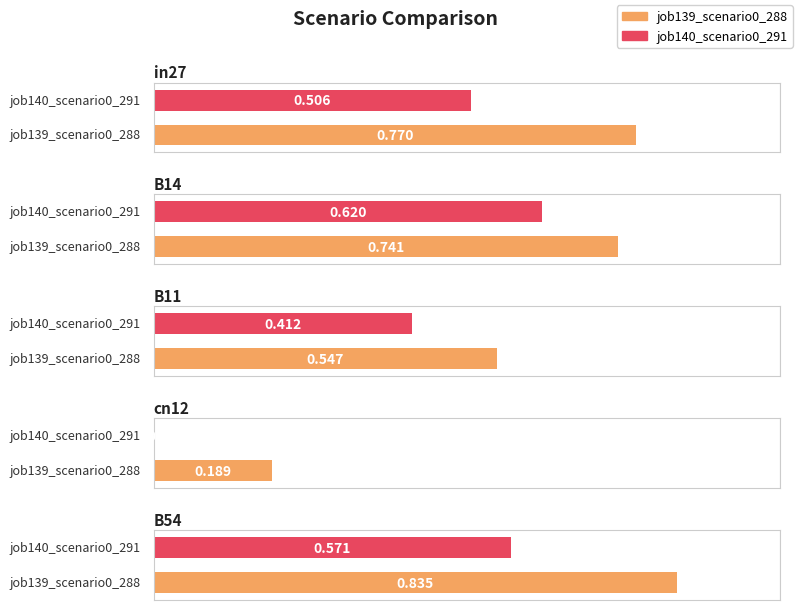

What is the spread (max minus min) of values at B11?

0.1